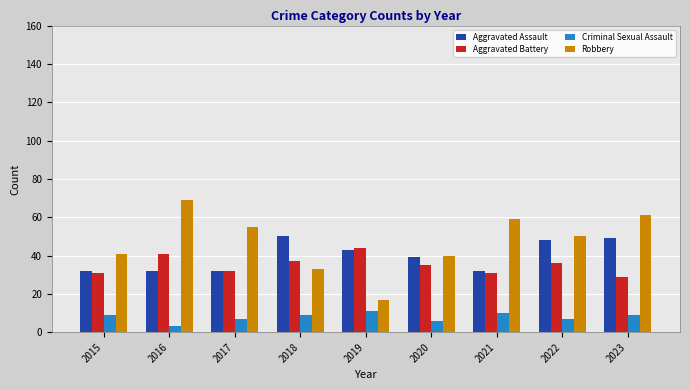

What value does the Robbery series have at 2015?

41